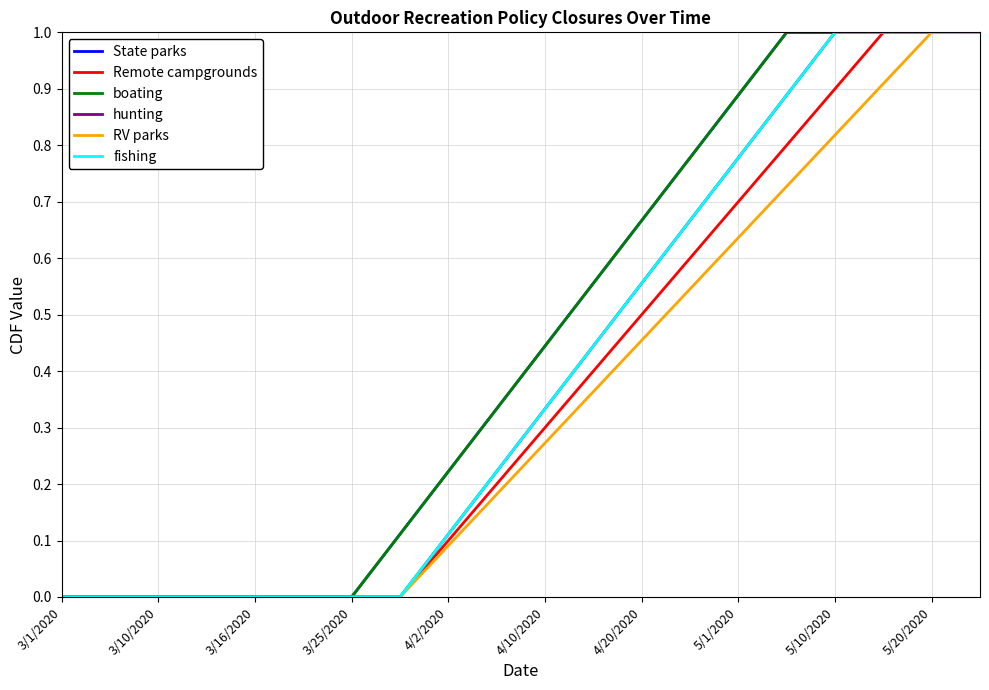

True or false: State parks and hunting cross at least once.

False